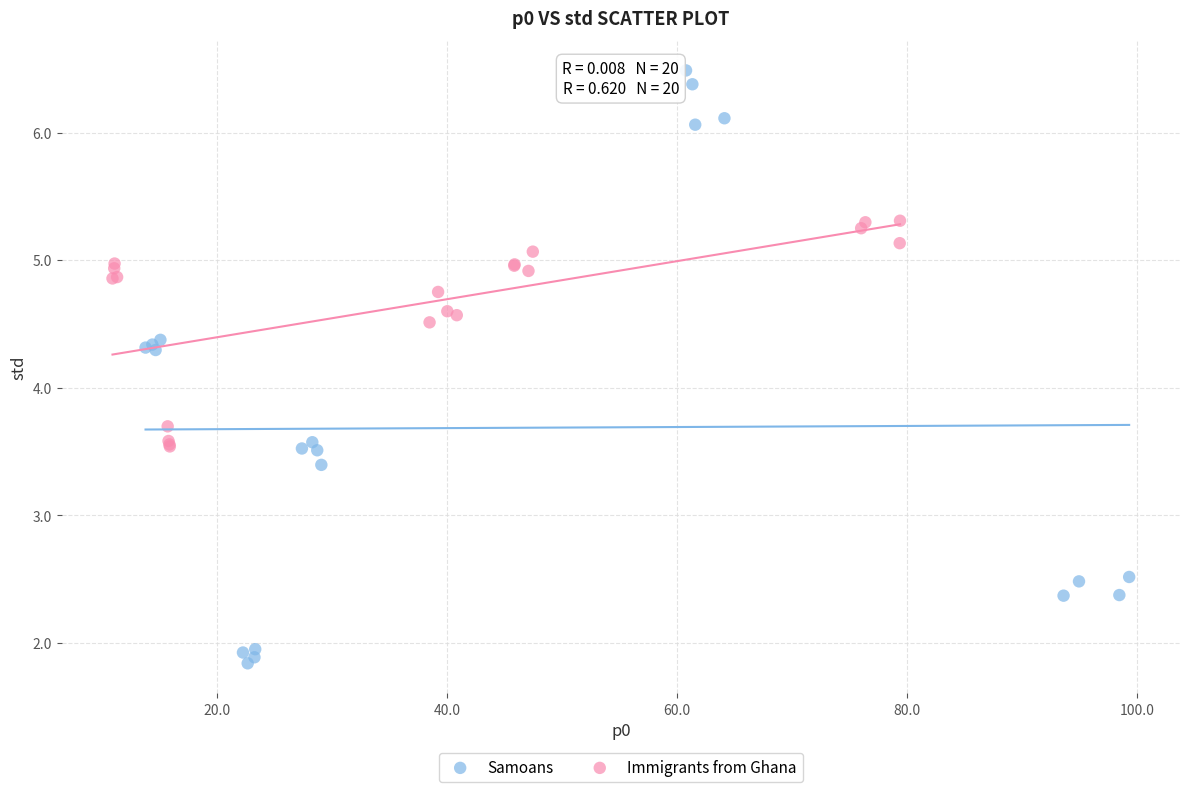

Which series reaches the maximum Y coordinate?

Samoans